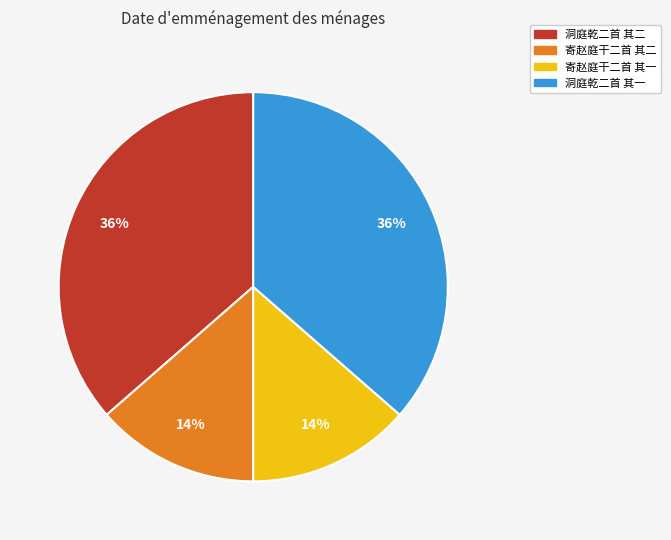

To the nearest percent, what is the combined percentage of 洞庭乾二首 其二 and 寄赵庭干二首 其二?

50%